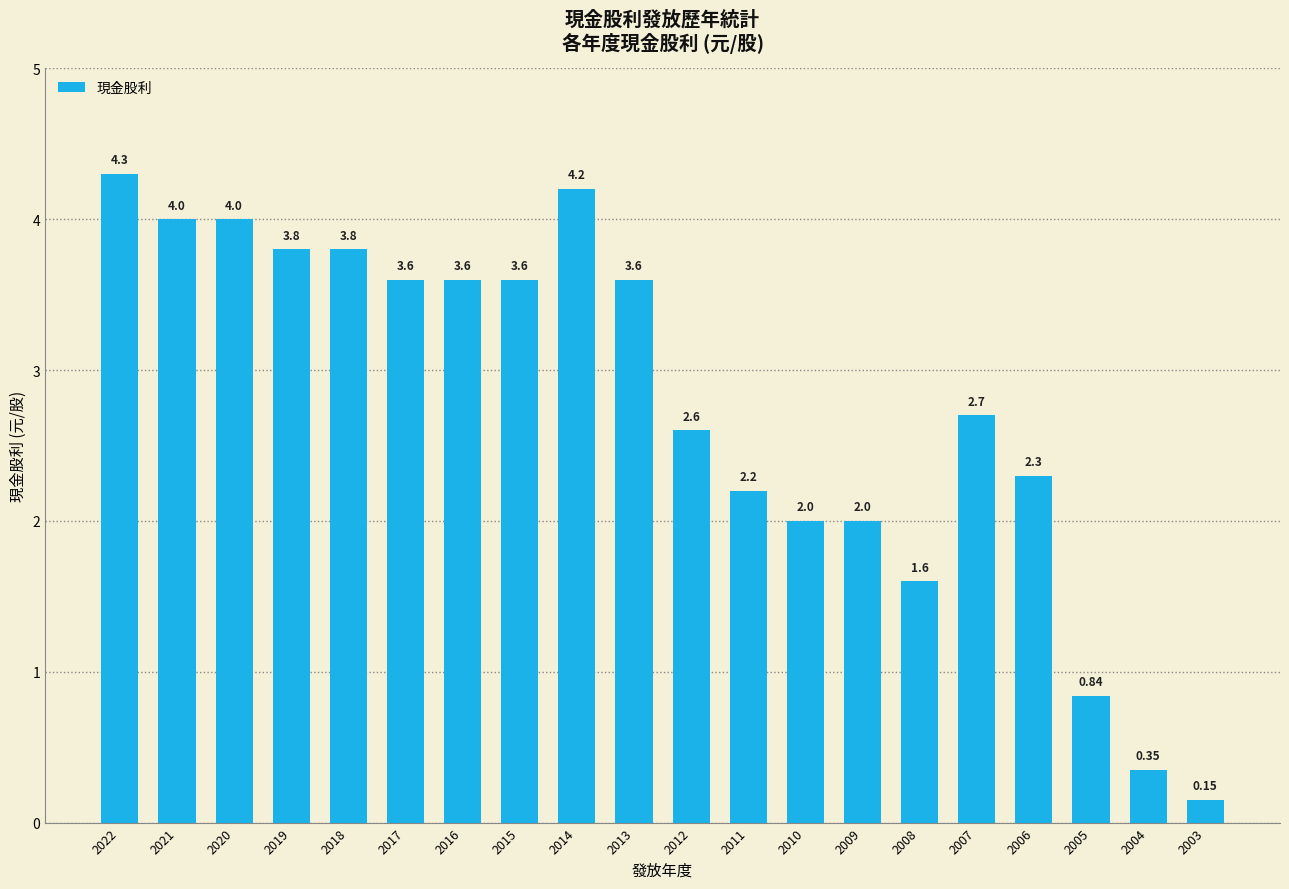

Approximately how many times larger is the value at 2017 compared to 2012?

1.4